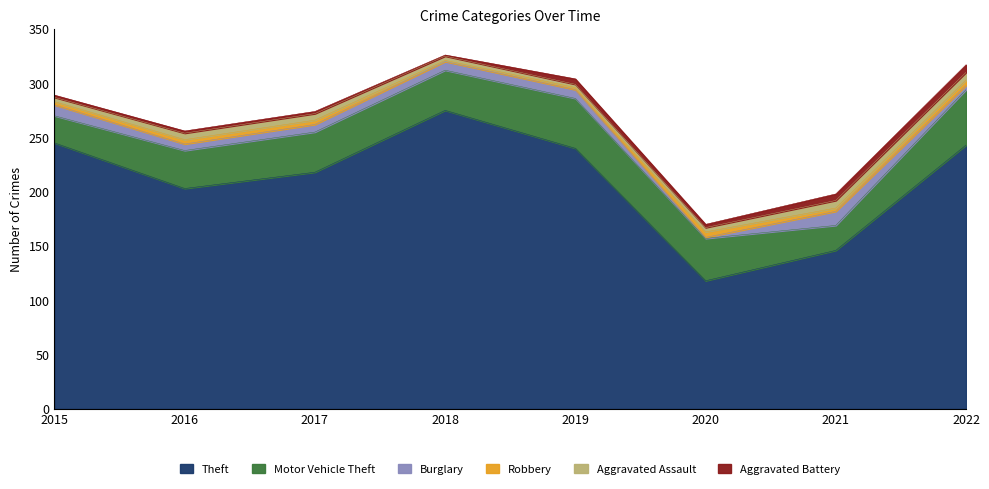

What is the value of the Motor Vehicle Theft point at the 4th from the left?

37